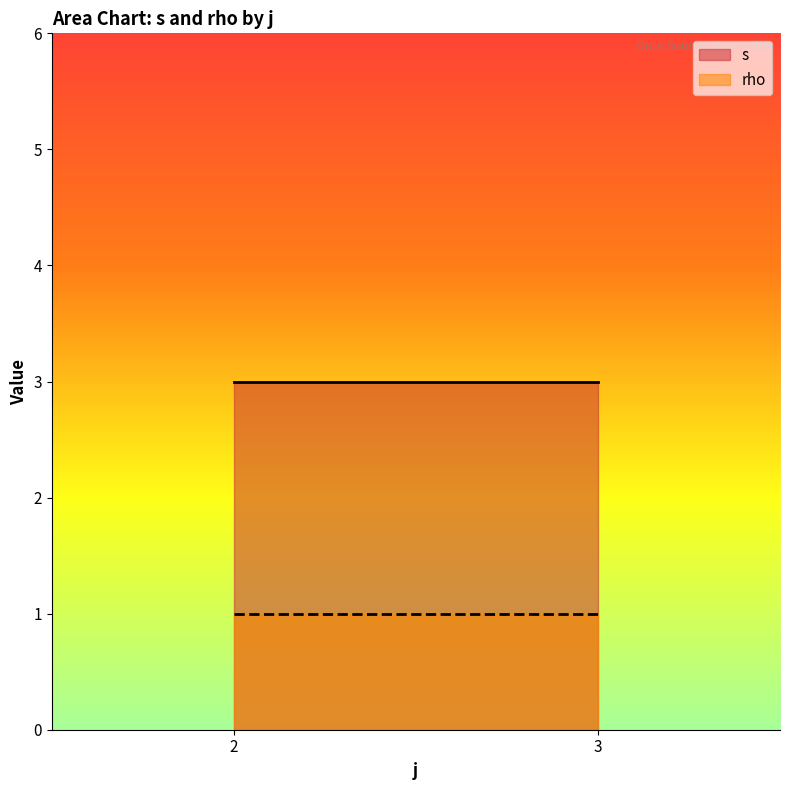

What is the total value across all series at 3?

4